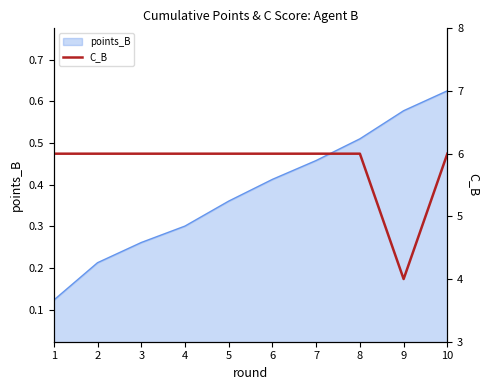

What is the minimum value shown in the chart?

4